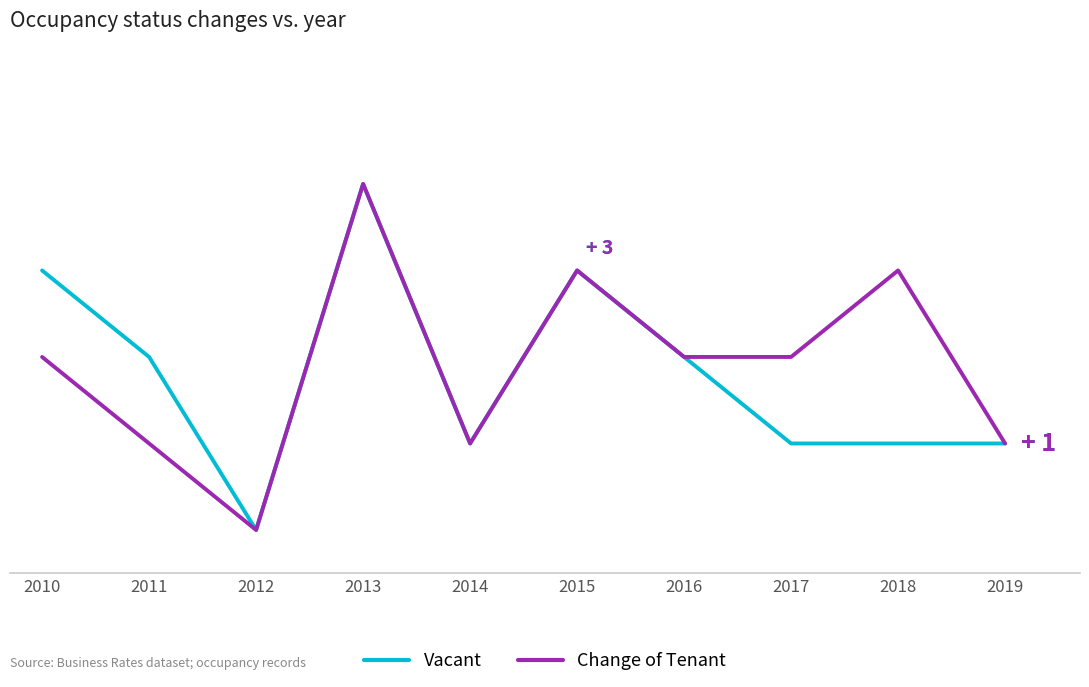

Which series has the largest total across all categories?

Change of Tenant